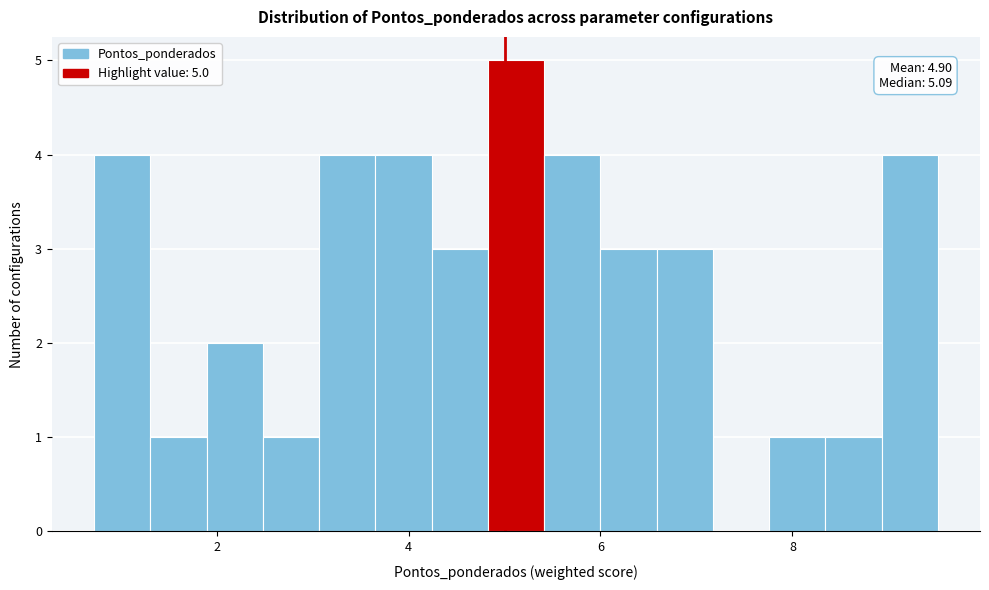

Around what value on the x-axis is the tallest bar? Give the approximate position of its centre, as read against the axis.

5.2